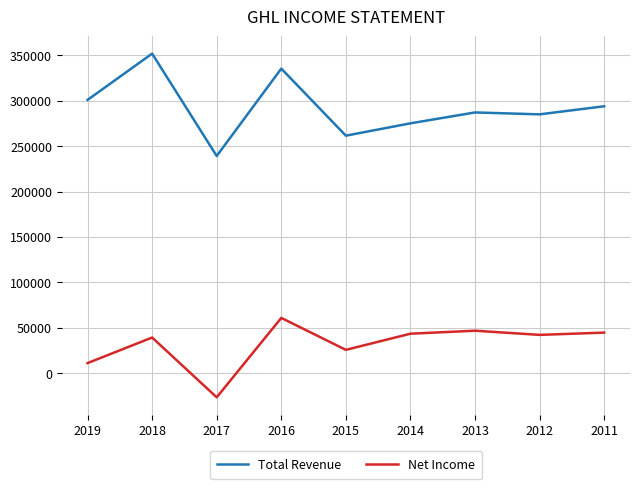

Which label corresponds to the largest value in the chart?

2018